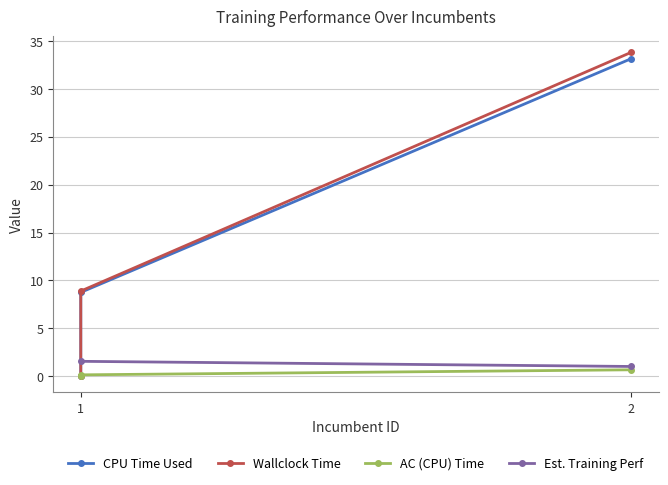

How many data points does each series have?

3